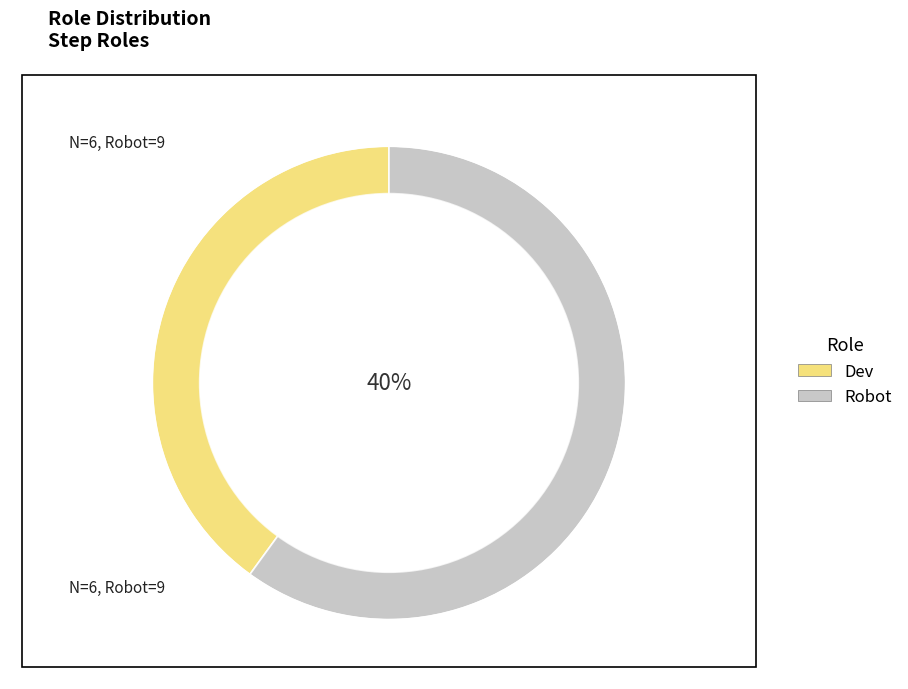

To the nearest percent, what portion does Dev represent?

40%